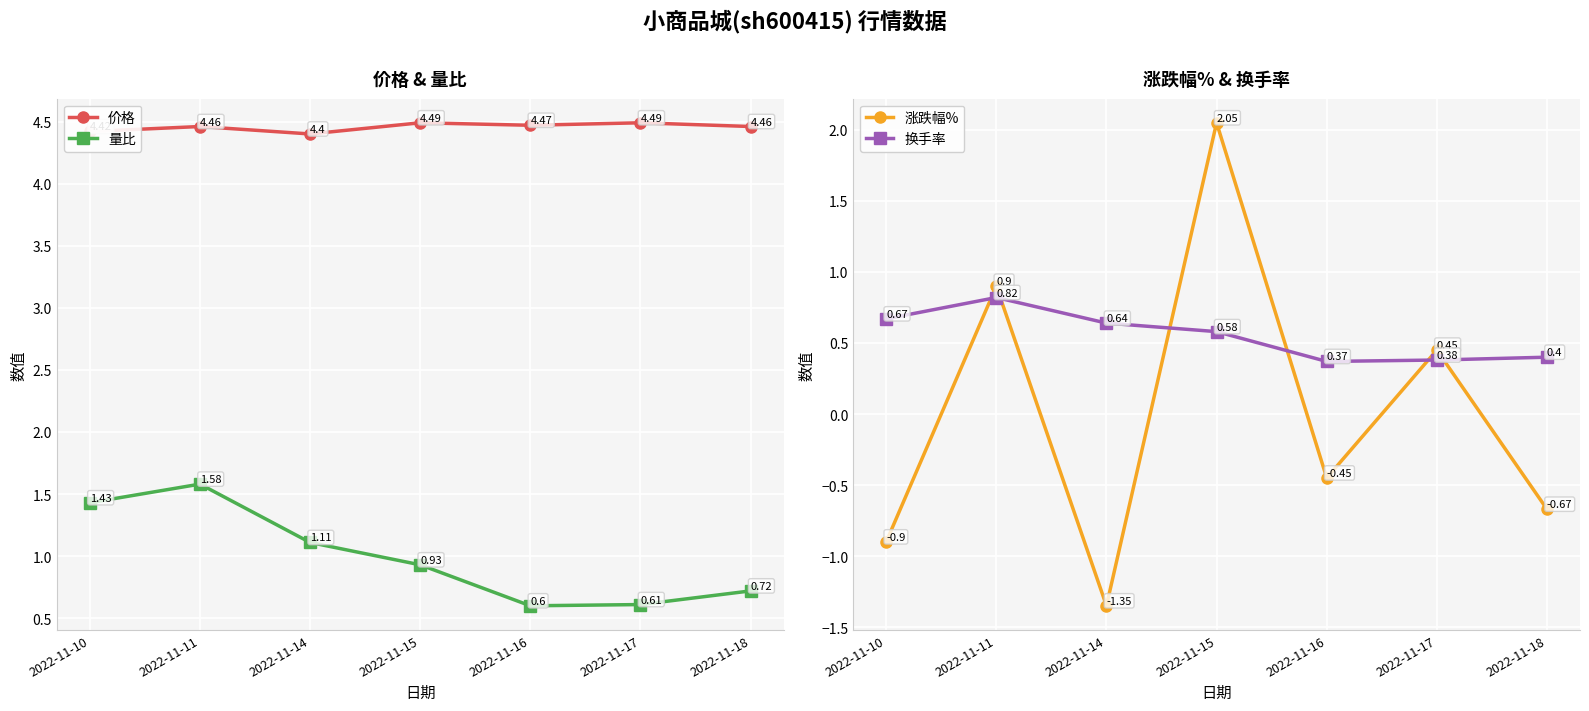

What is the difference between the second highest and minimum values in the 换手率 series?

0.3